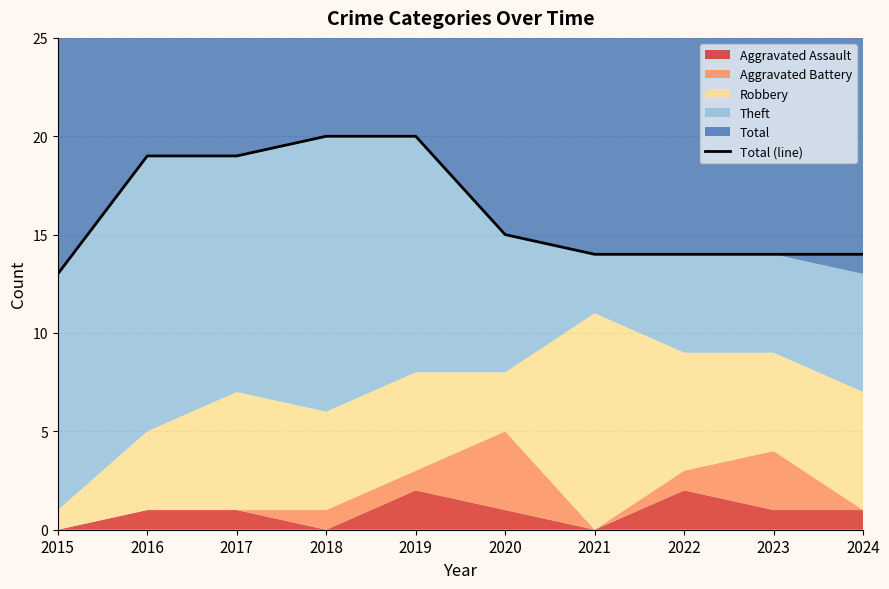

Rank the categories by value from lowest to highest.

2015, 2021, 2022, 2023, 2024, 2020, 2016, 2017, 2018, 2019